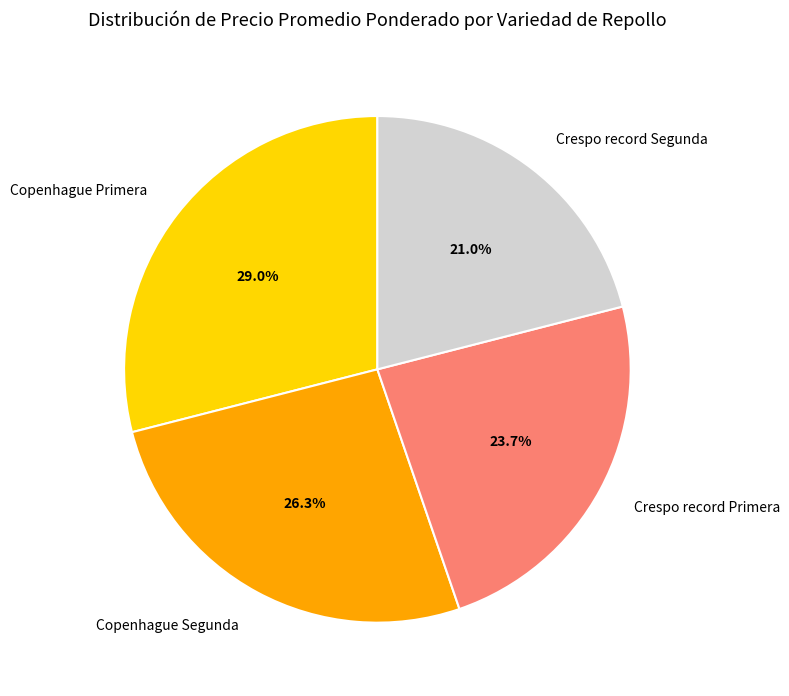

Rank the categories by value from highest to lowest.

Copenhague Primera, Copenhague Segunda, Crespo record Primera, Crespo record Segunda